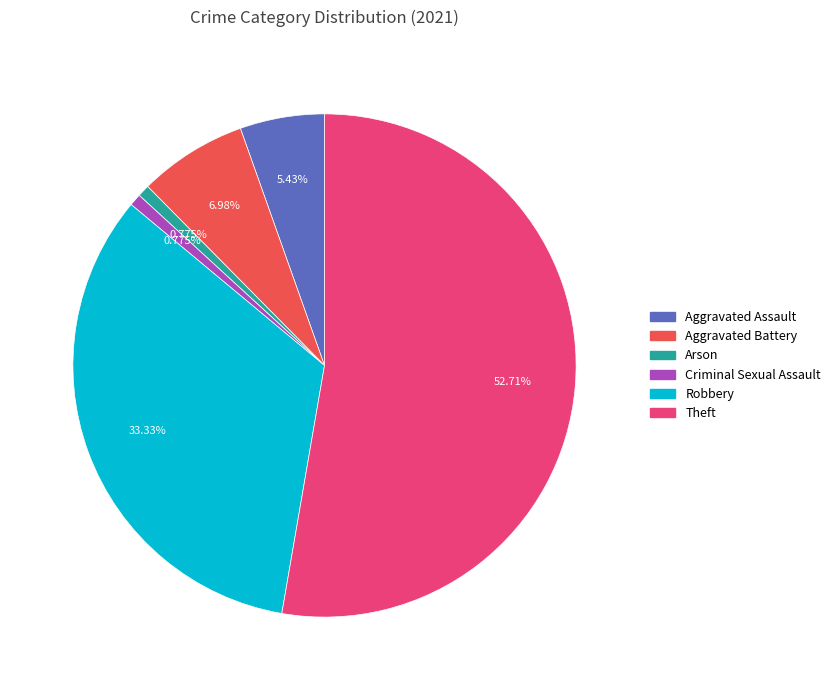

Which category has the biggest portion of the pie?

Theft